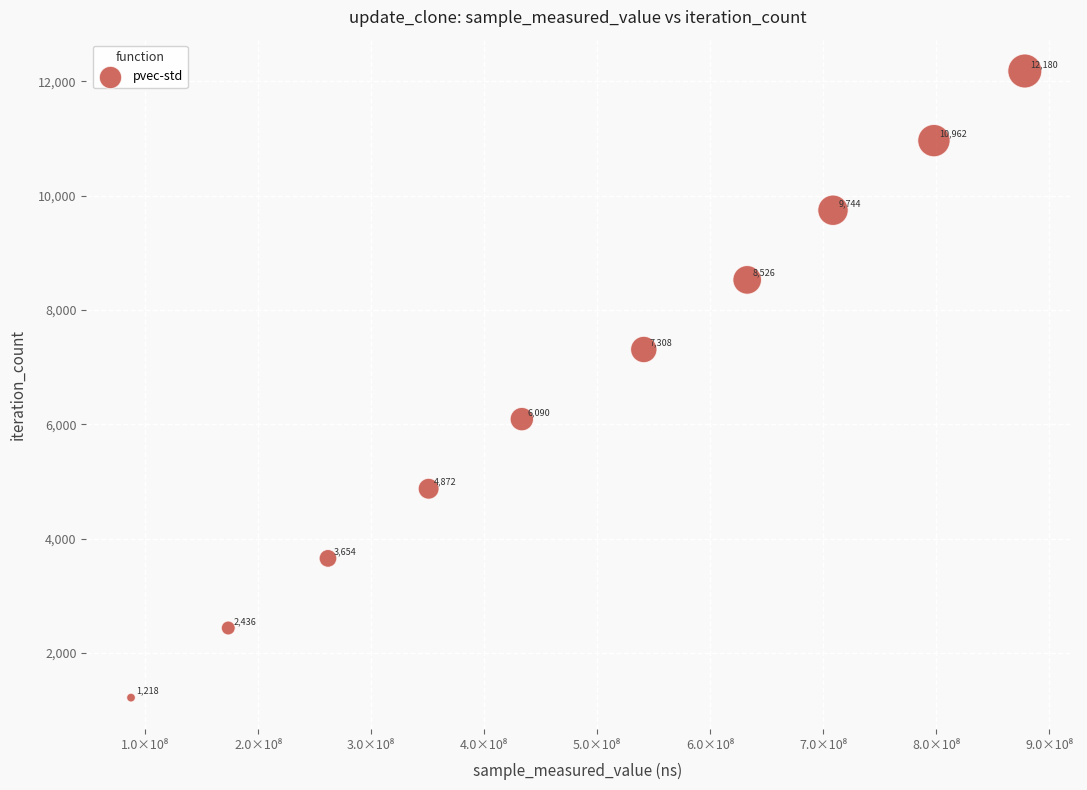

What Y value in the scatter plot is closest to 6699?

6090